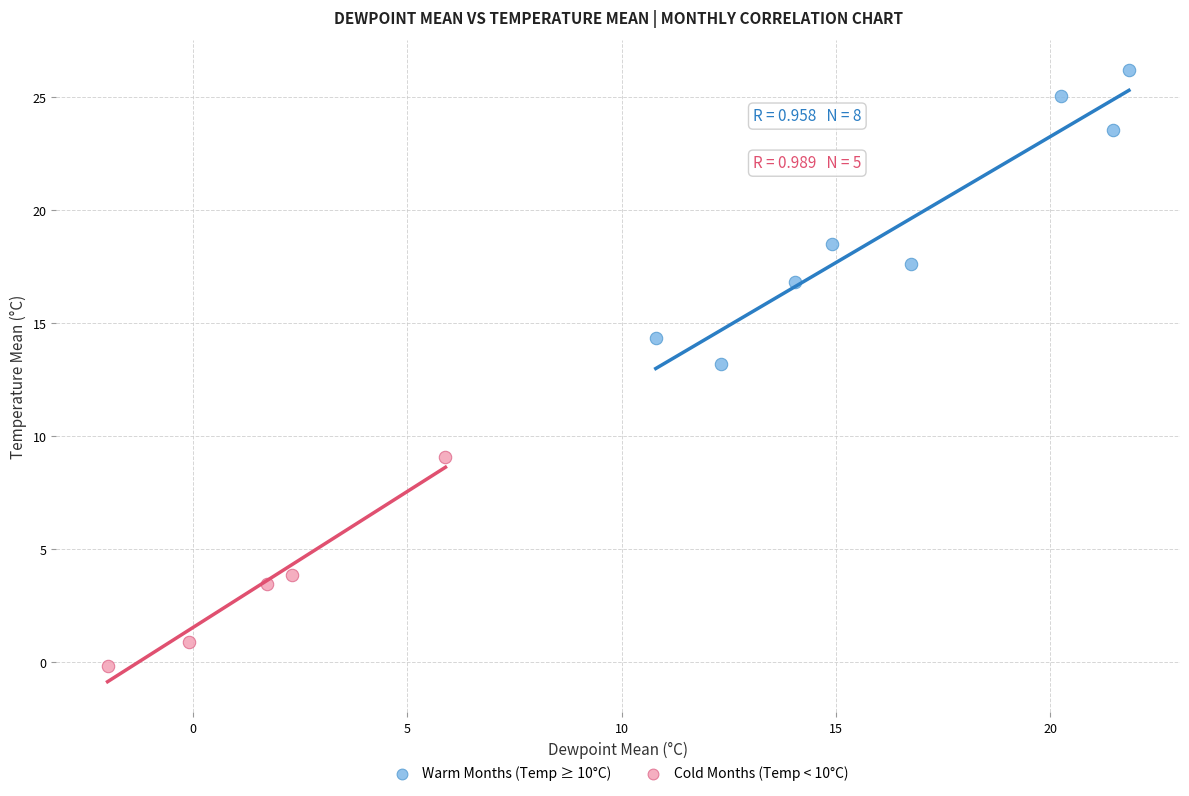

Which series has the largest Y range (max minus min)?

Warm Months (Temp ≥ 10°C)